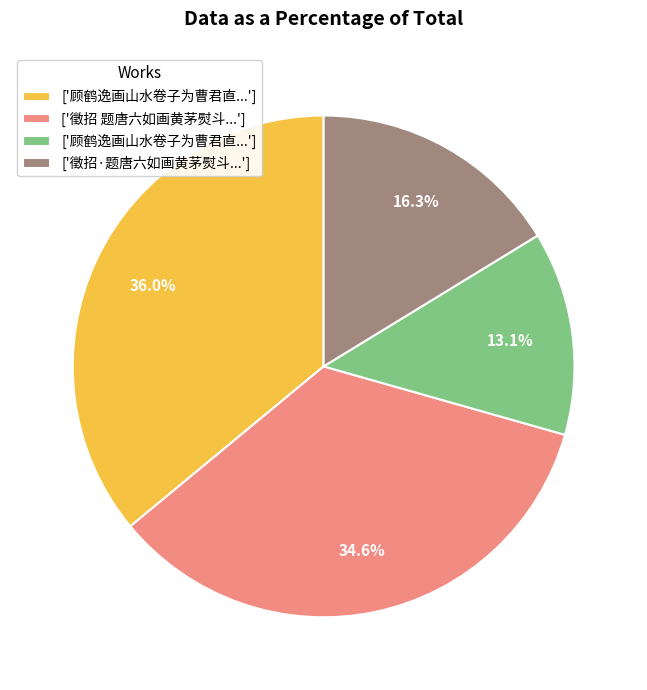

Is there a majority slice in this chart?

No